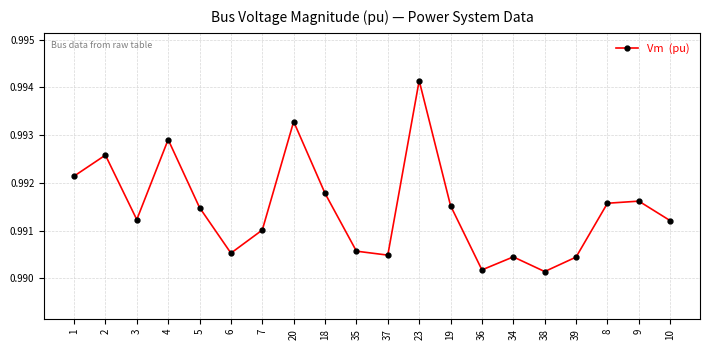

Which has a higher value, 19 or 39?

19